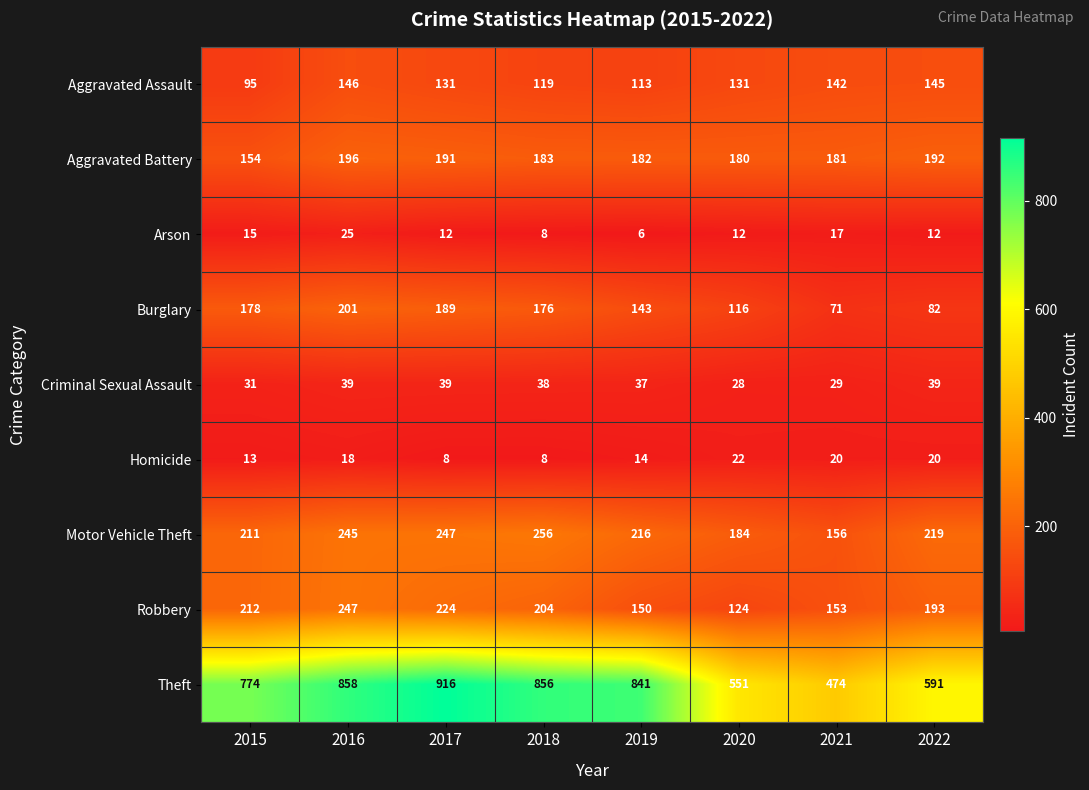

What is the smallest value displayed?

6